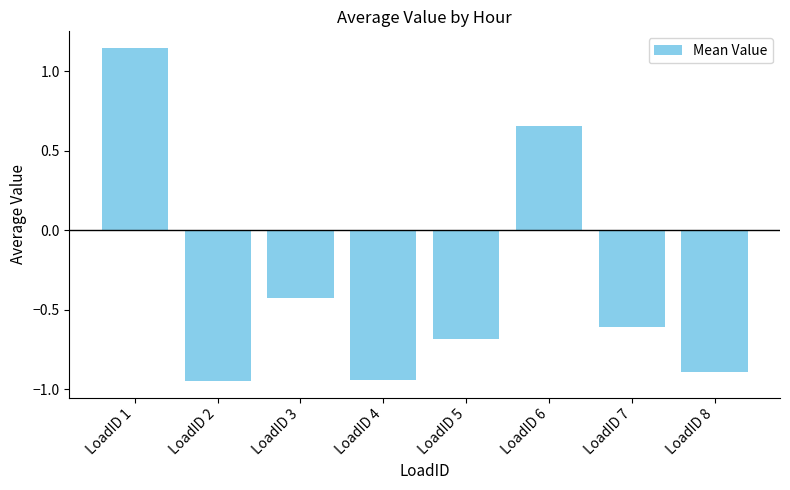

How many series are shown in this chart?

1